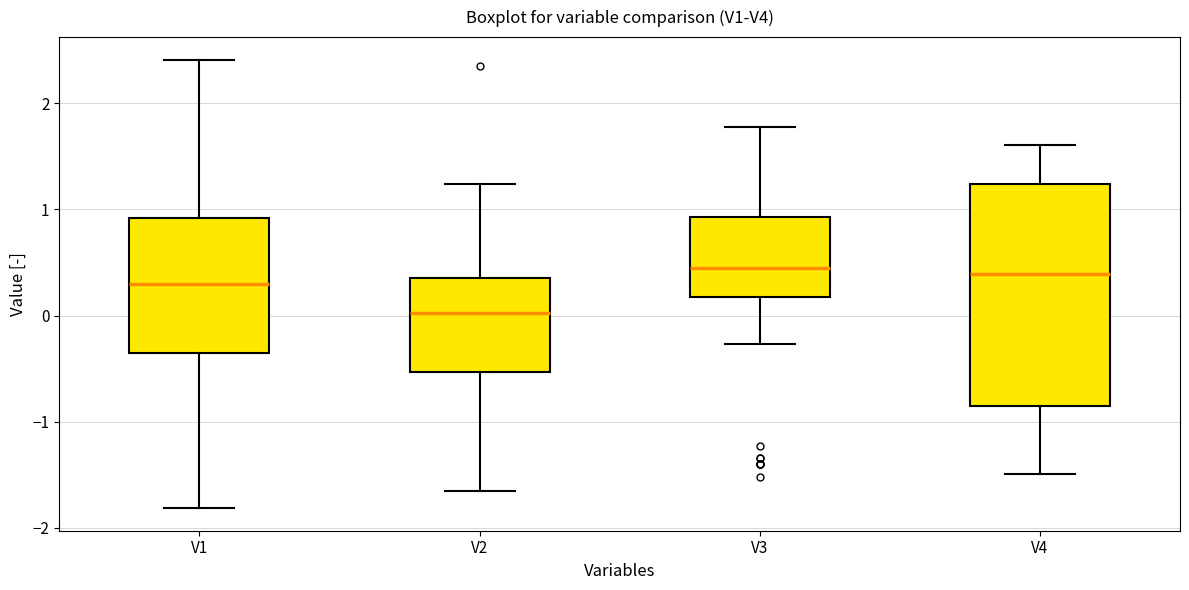

Which box is the tallest, from its lower edge to its upper edge?

V4